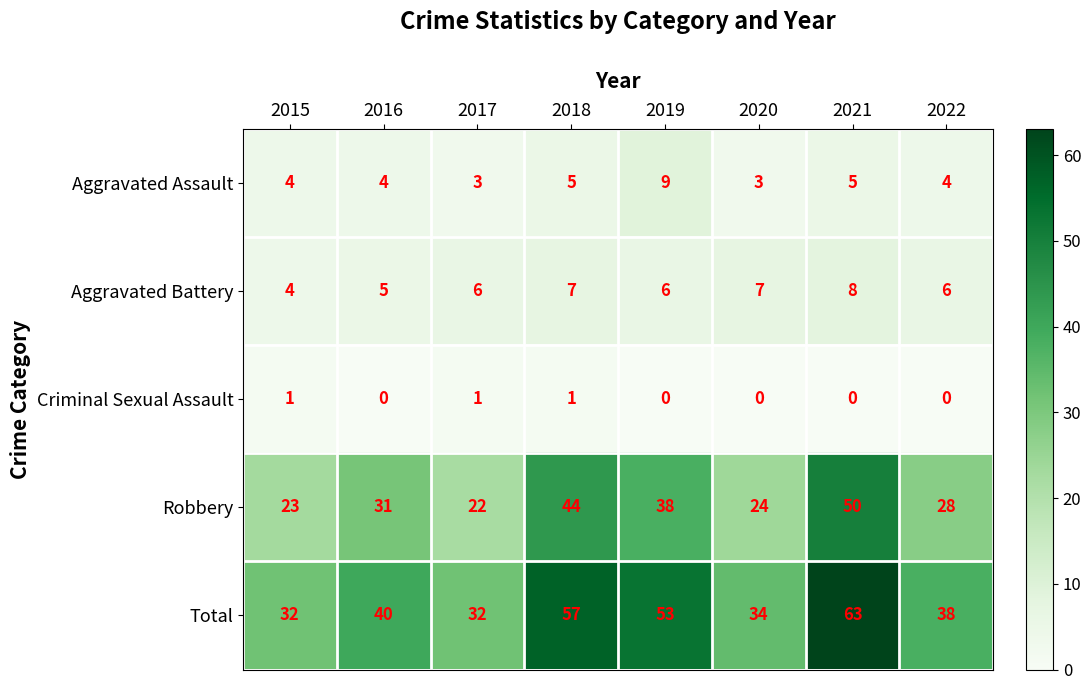

What is the sum of the Robbery values at 2015 and 2017?

45